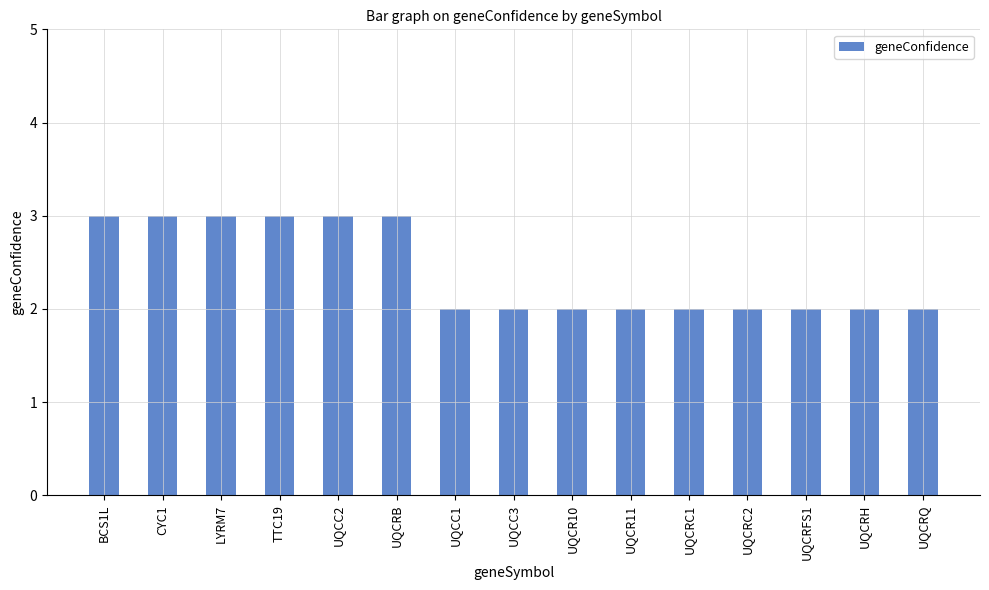

What is the sum of all values?

36